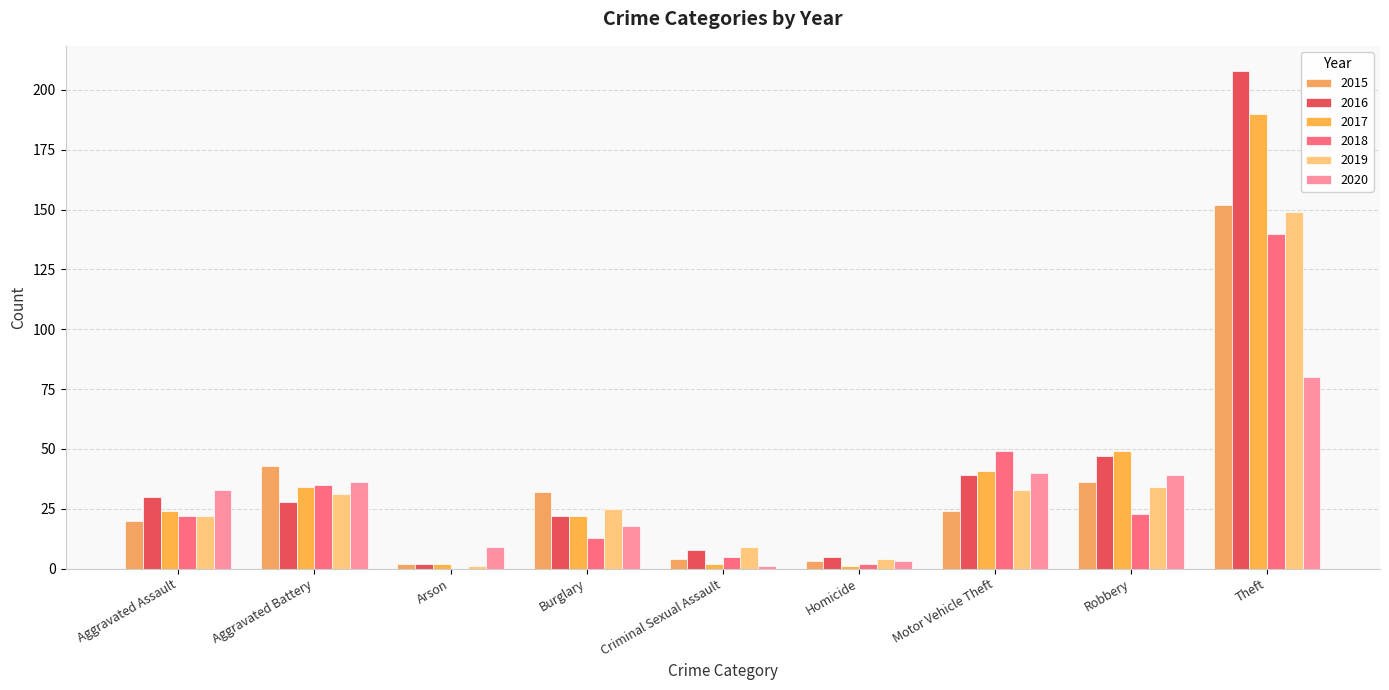

What are all the series names shown in the legend?

2015, 2016, 2017, 2018, 2019, 2020